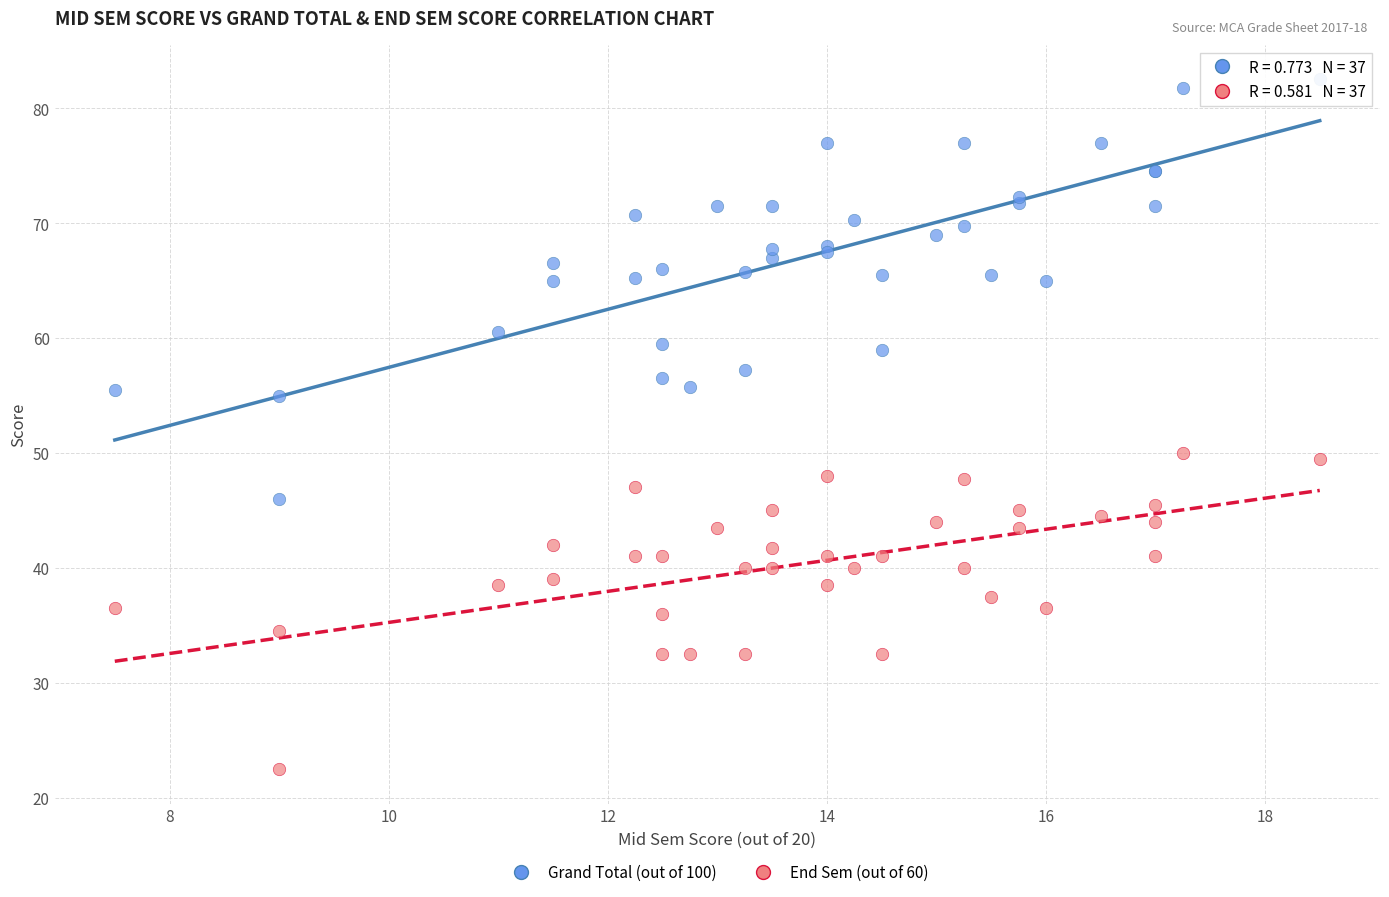

Which series has the largest Y range (max minus min)?

Grand Total (out of 100)